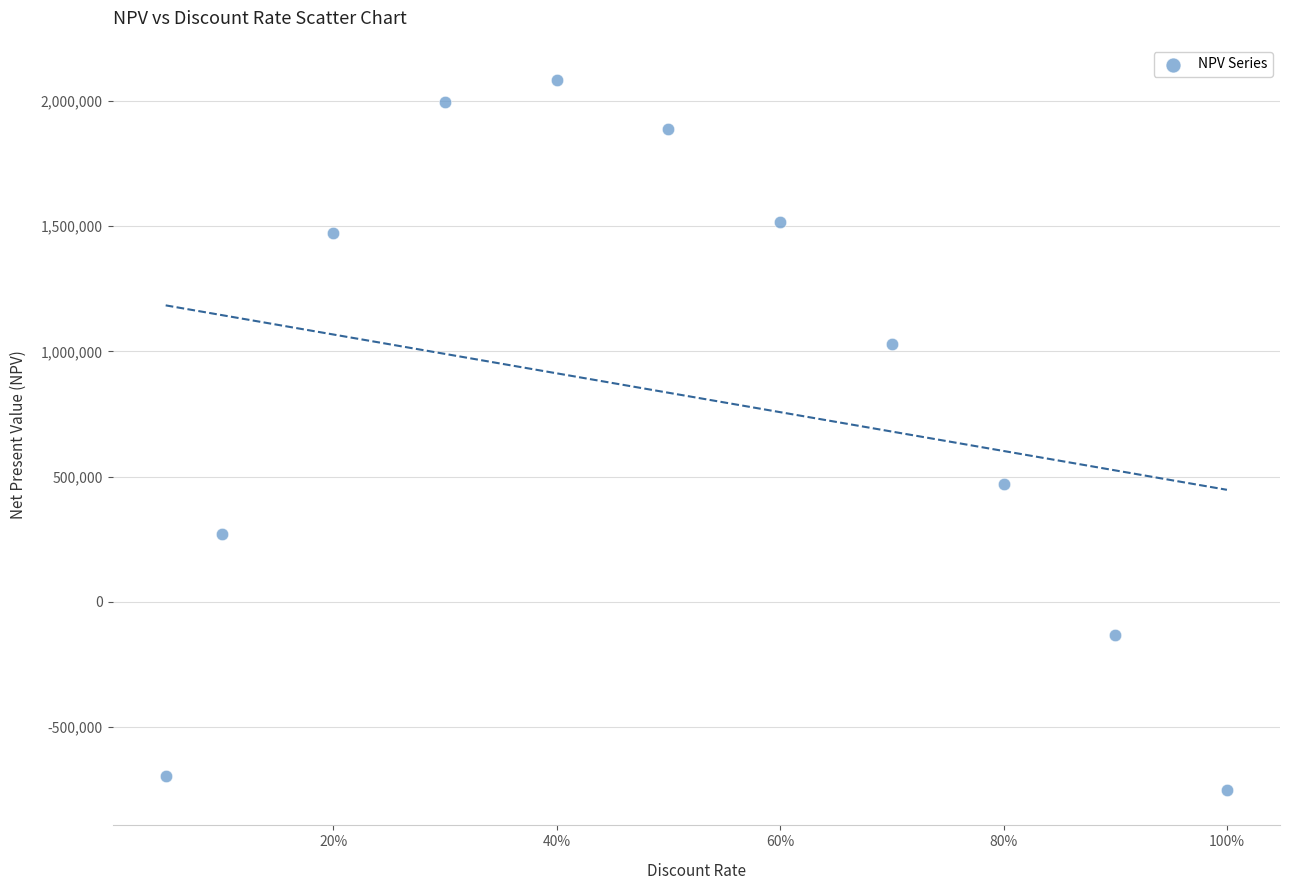

What is the average X value?

0.5